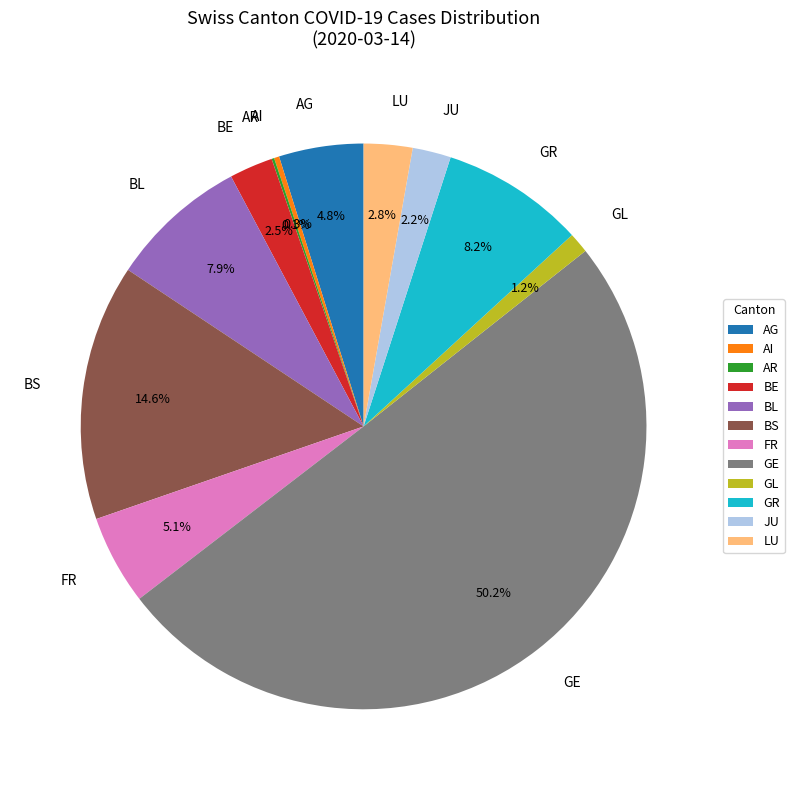

To the nearest percent, what is the difference between the largest and smallest slice percentages?

50%